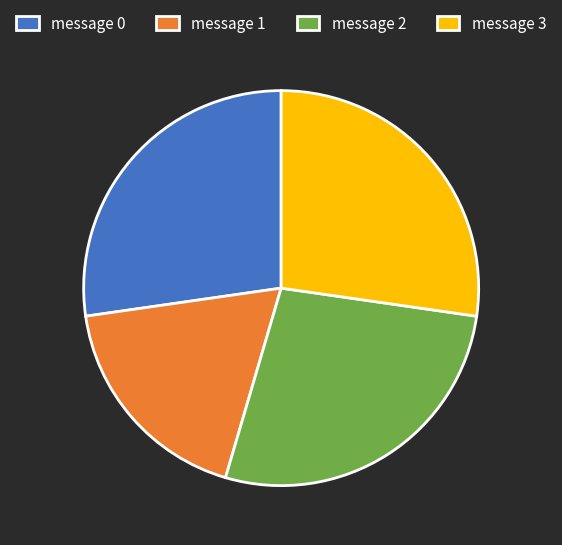

How many segments does this pie chart have?

4